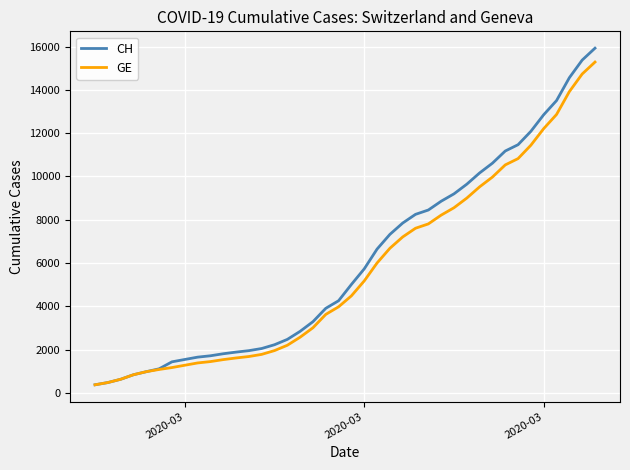

What is the minimum value shown in the chart?

375